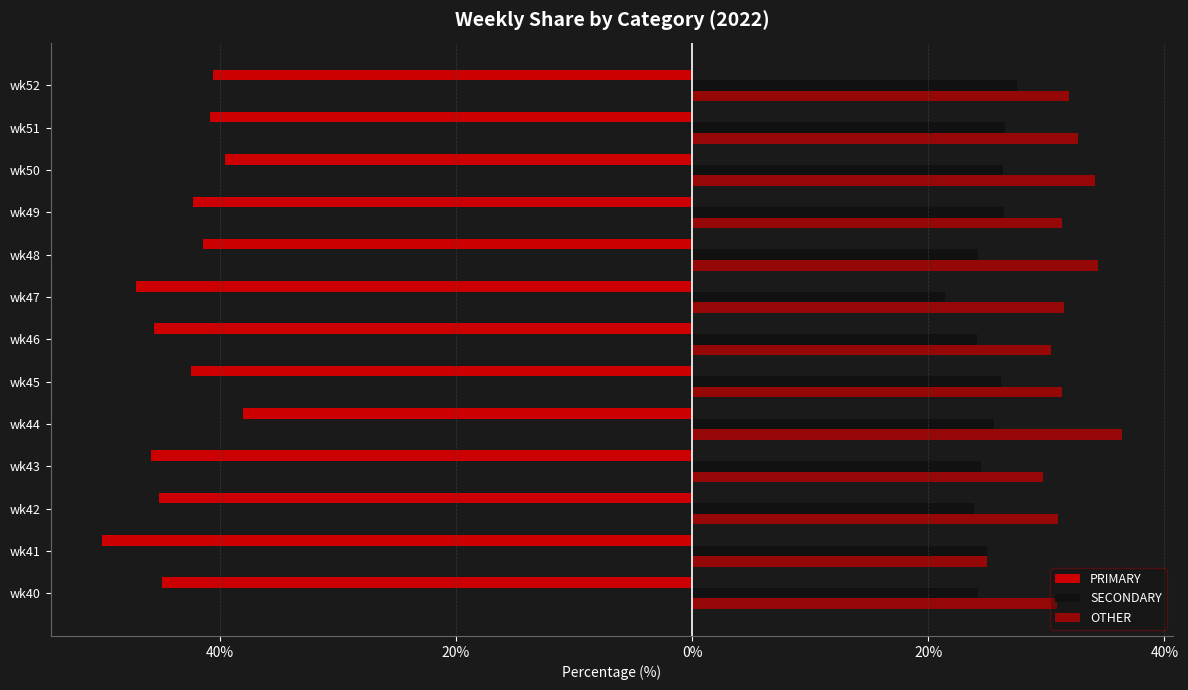

What is the difference between the maximum and minimum values in the OTHER series?

11.4